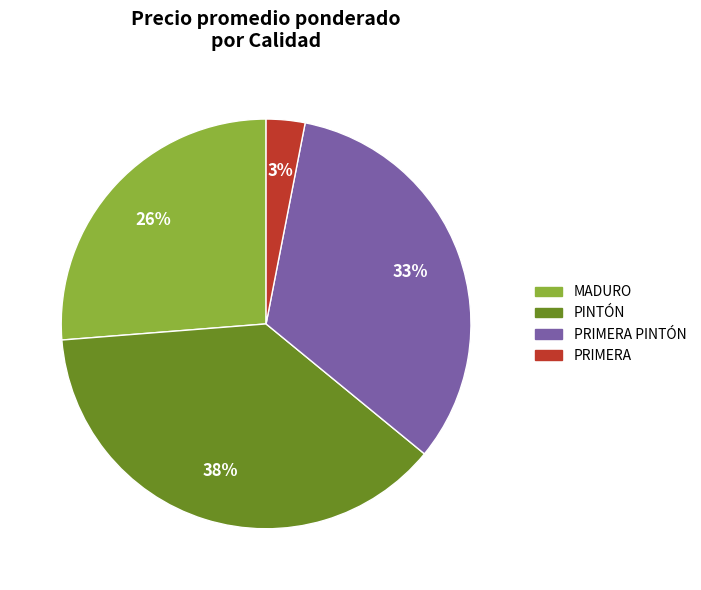

To the nearest percent, what is the average slice percentage?

25%